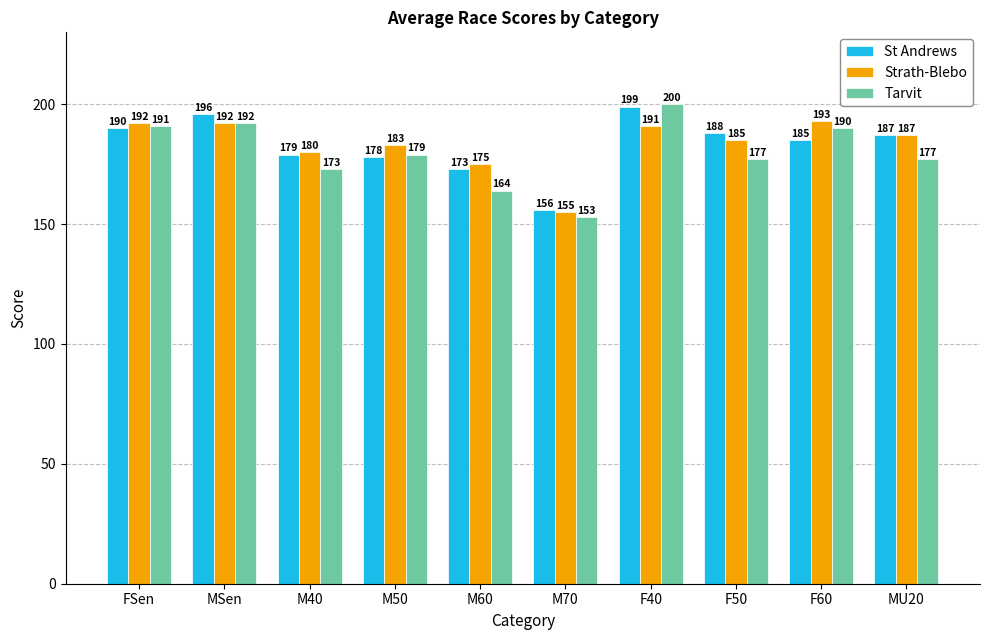

What is the sum of all Strath-Blebo values?

1833